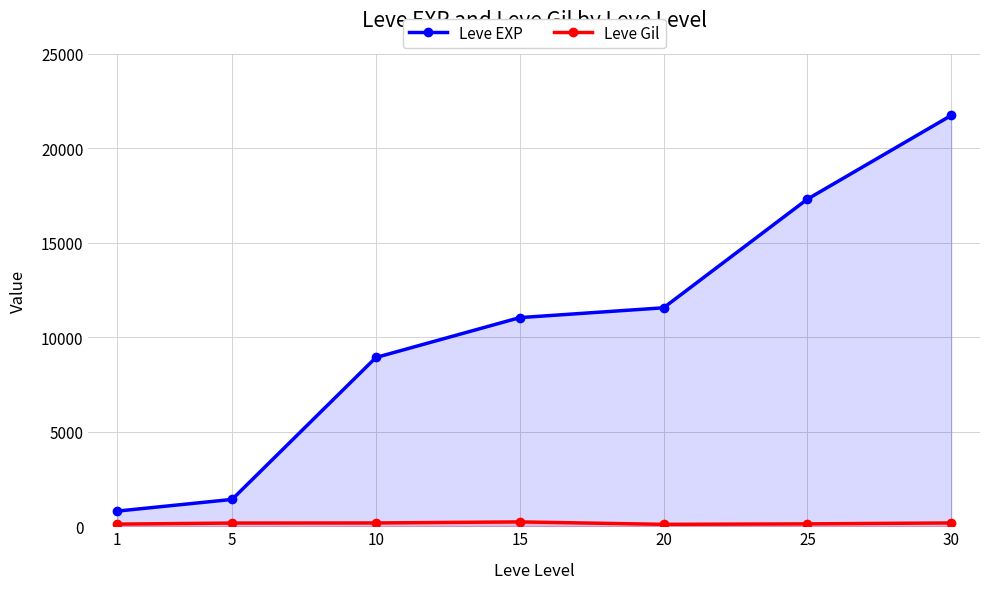

What are all the series names shown in the legend?

Leve EXP, Leve Gil